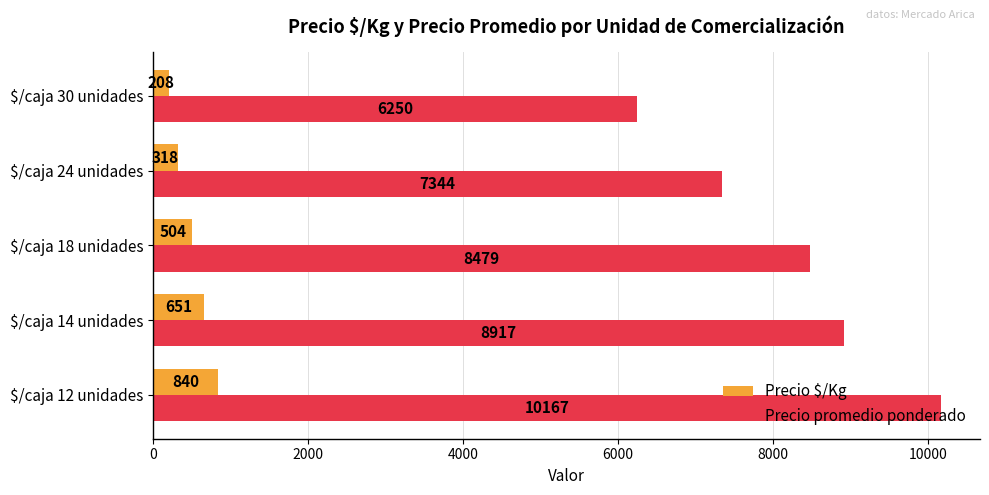

Count the number of data series in this chart.

2